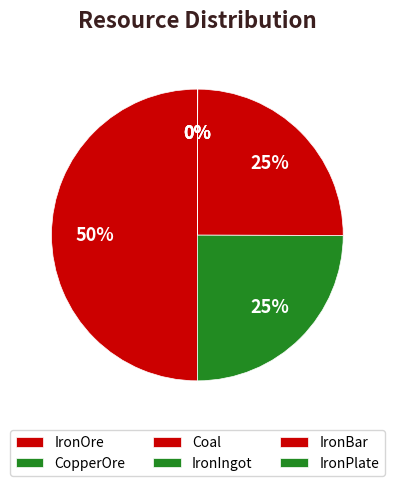

Is there a majority slice in this chart?

No